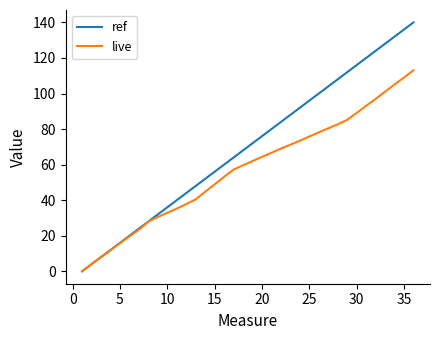

Which series has the largest total across all categories?

ref